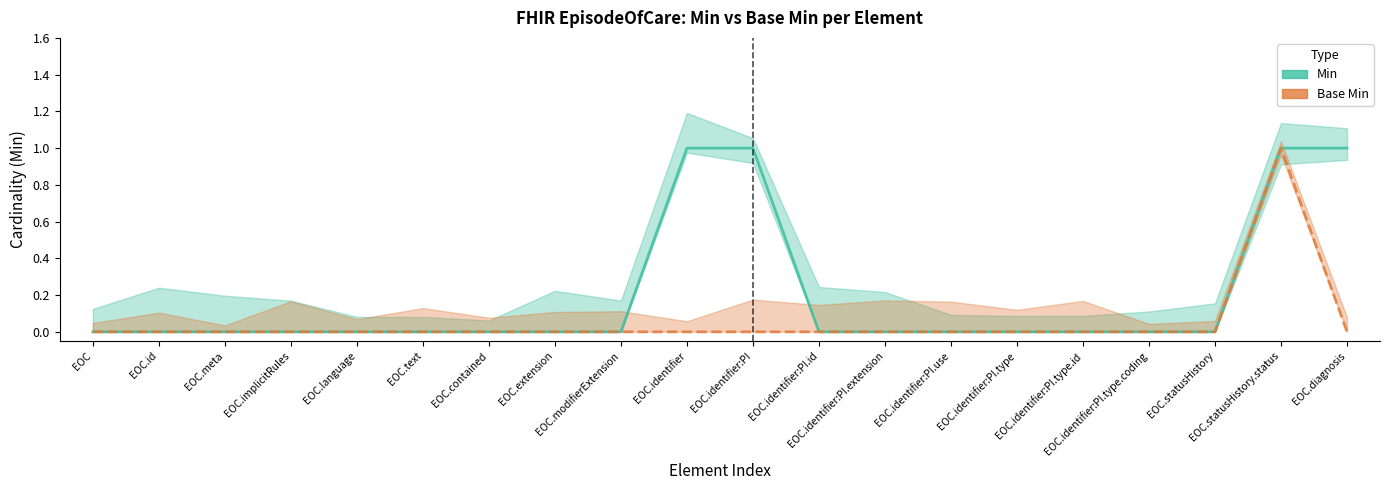

List the labels in order of Min value, largest first.

EOC.identifier, EOC.identifier:PI, EOC.statusHistory.status, EOC.diagnosis, EOC, EOC.id, EOC.meta, EOC.implicitRules, EOC.language, EOC.text, EOC.contained, EOC.extension, EOC.modifierExtension, EOC.identifier:PI.id, EOC.identifier:PI.extension, EOC.identifier:PI.use, EOC.identifier:PI.type, EOC.identifier:PI.type.id, EOC.identifier:PI.type.coding, EOC.statusHistory